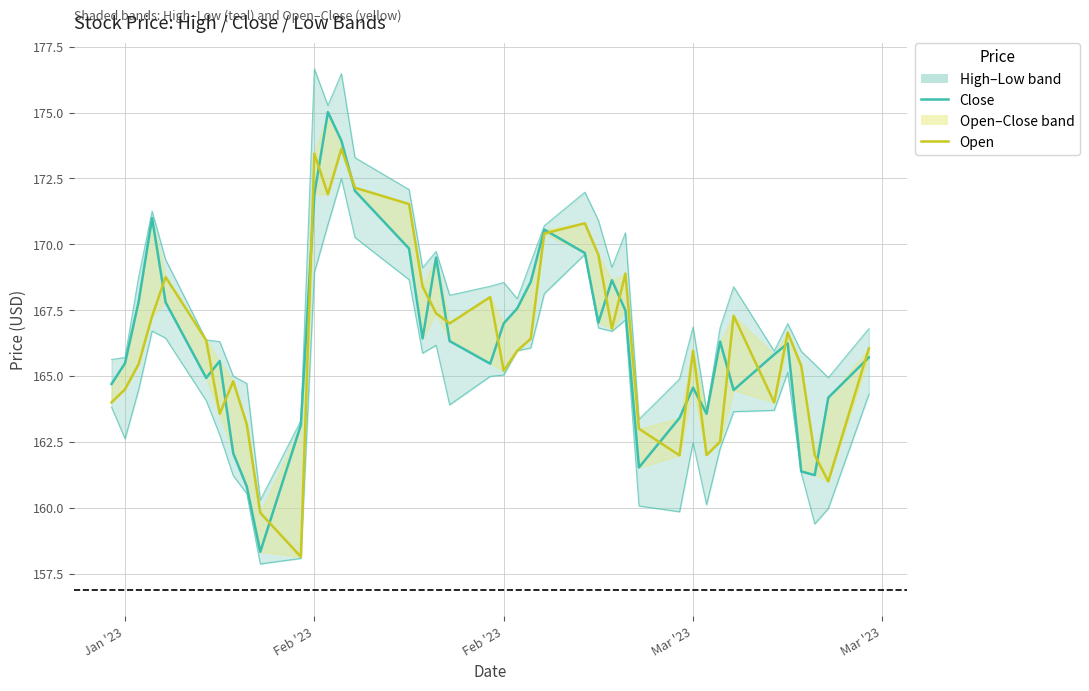

What is the value of the Open point at the 37th from the left?

165.4